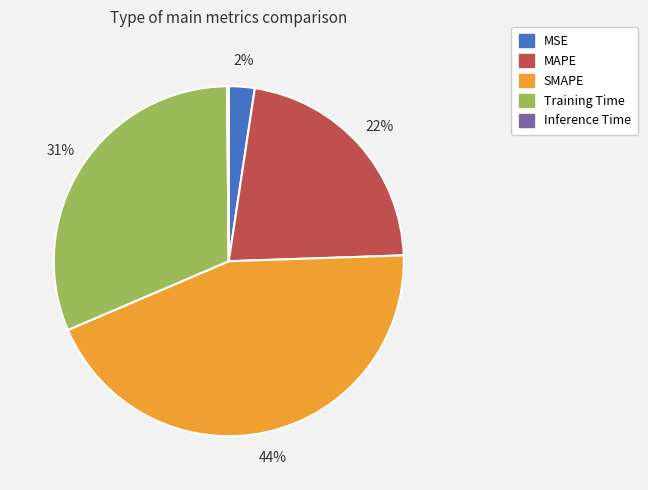

Is it true that Training Time is 31% of the pie?

True